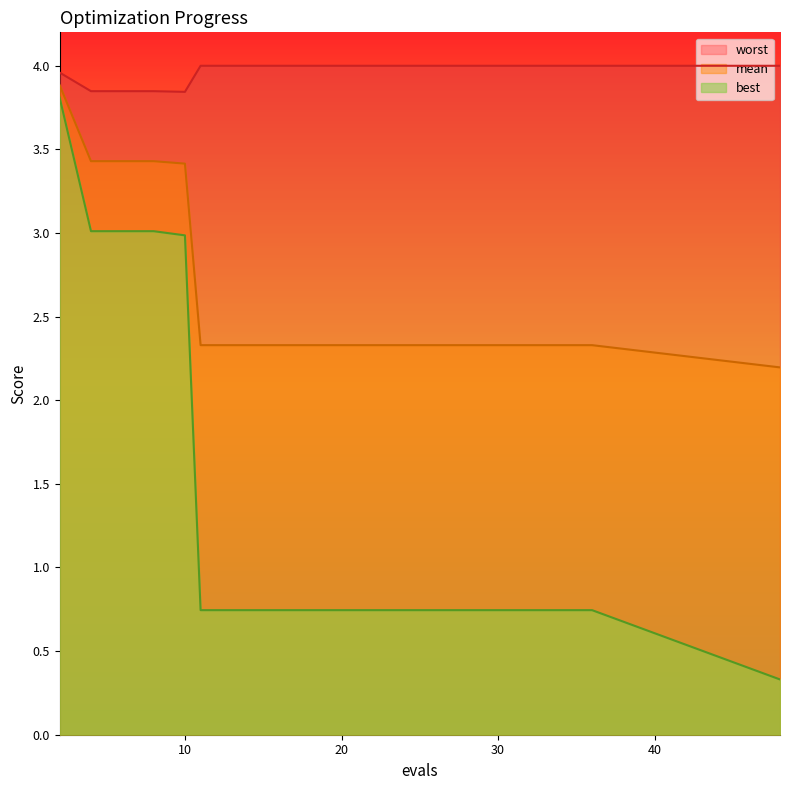

How many data points does each series have?

20